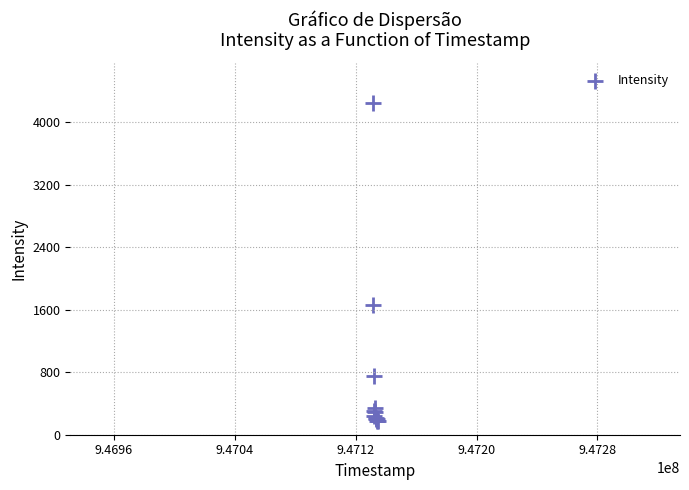

What Y value in the scatter plot is closest to 2209?

1655.1